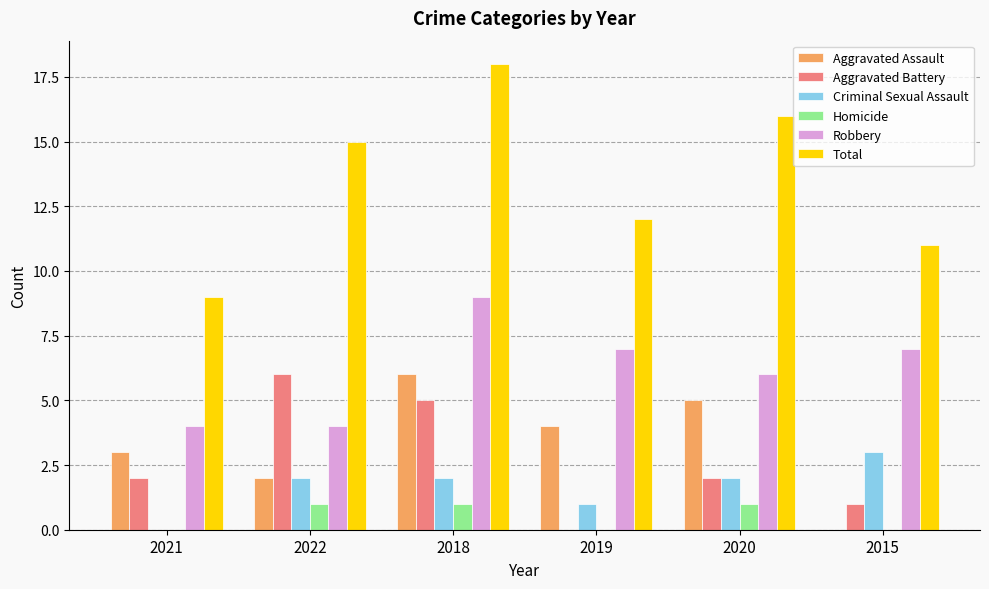

What is the maximum value for Robbery?

9